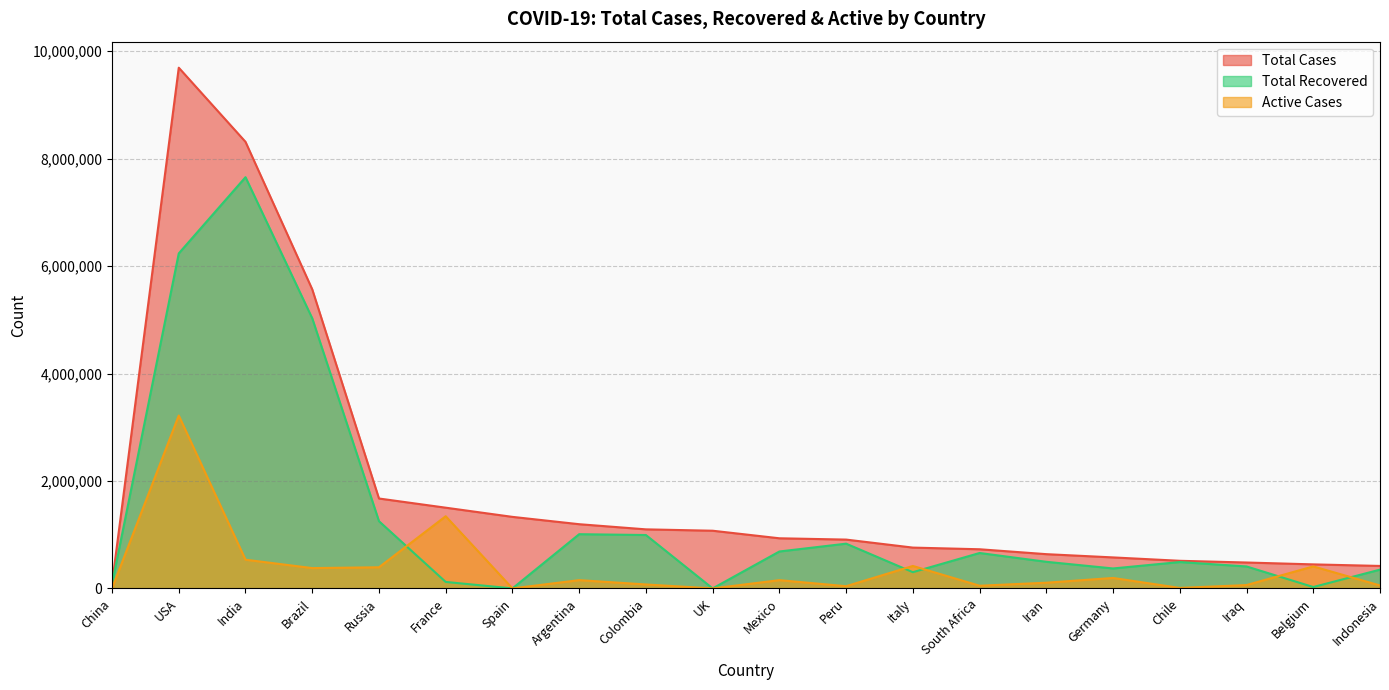

Reading right to left, extract all data points from this chart.

Total Cases: Indonesia=418375	Belgium=447355	Iraq=482296	Chile=514202	Germany=577131	Iran=637712	South Africa=728836	Italy=759827	Peru=908902	Mexico=933155	UK=1073882	Colombia=1099392	Argentina=1195276	Spain=1331756	France=1502763	Russia=1673686	Brazil=5567126	India=8312947	USA=9692966	China=86070
Total Recovered: Indonesia=349497	Belgium=25999	Iraq=408756	Chile=490820	Germany=371500	Iran=495473	South Africa=659259	Italy=302275	Peru=832929	Mexico=687420	UK=0	Colombia=993877	Argentina=1009278	Spain=0	France=120714	Russia=1251364	Brazil=5028216	India=7654757	USA=6236170	China=81045
Active Cases: Indonesia=54732	Belgium=409498	Iraq=62472	Chile=9063	Germany=194748	Iran=106079	South Africa=50038	Italy=418140	Peru=41350	Mexico=153635	UK=0	Colombia=73668	Argentina=153946	Spain=0	France=1343760	Russia=393494	Brazil=378362	India=534540	USA=3218165	China=391